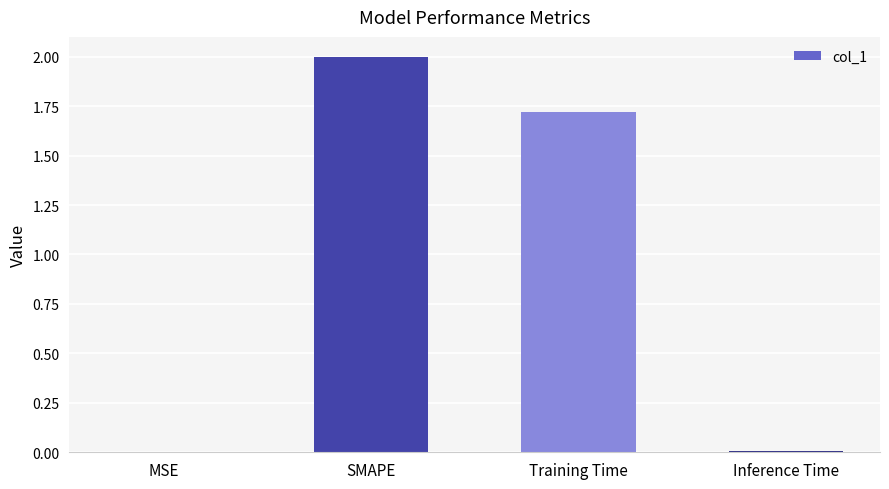

Which has a higher value, SMAPE or Inference Time?

SMAPE